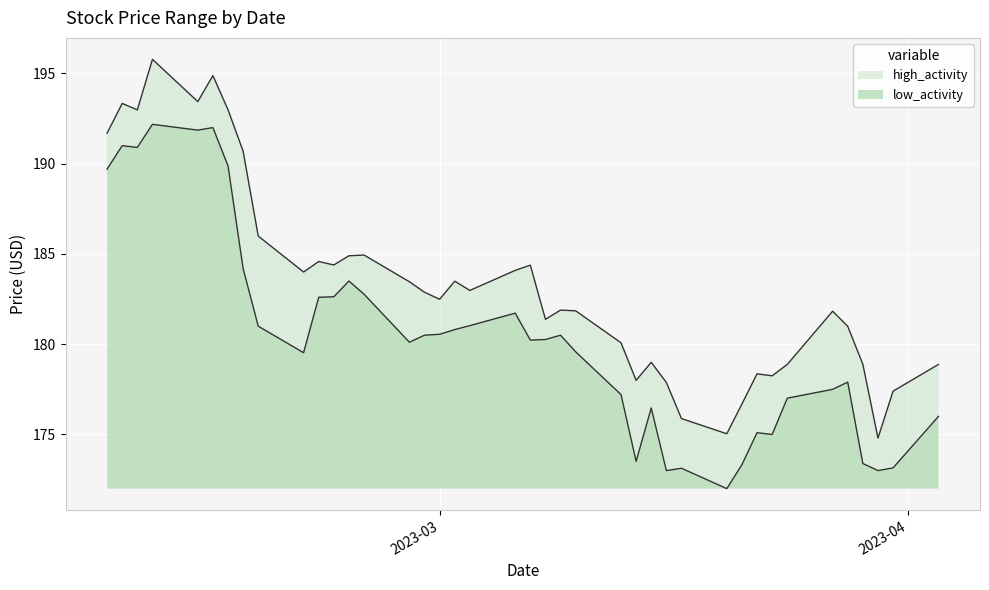

Which series has the largest total across all categories?

high_activity